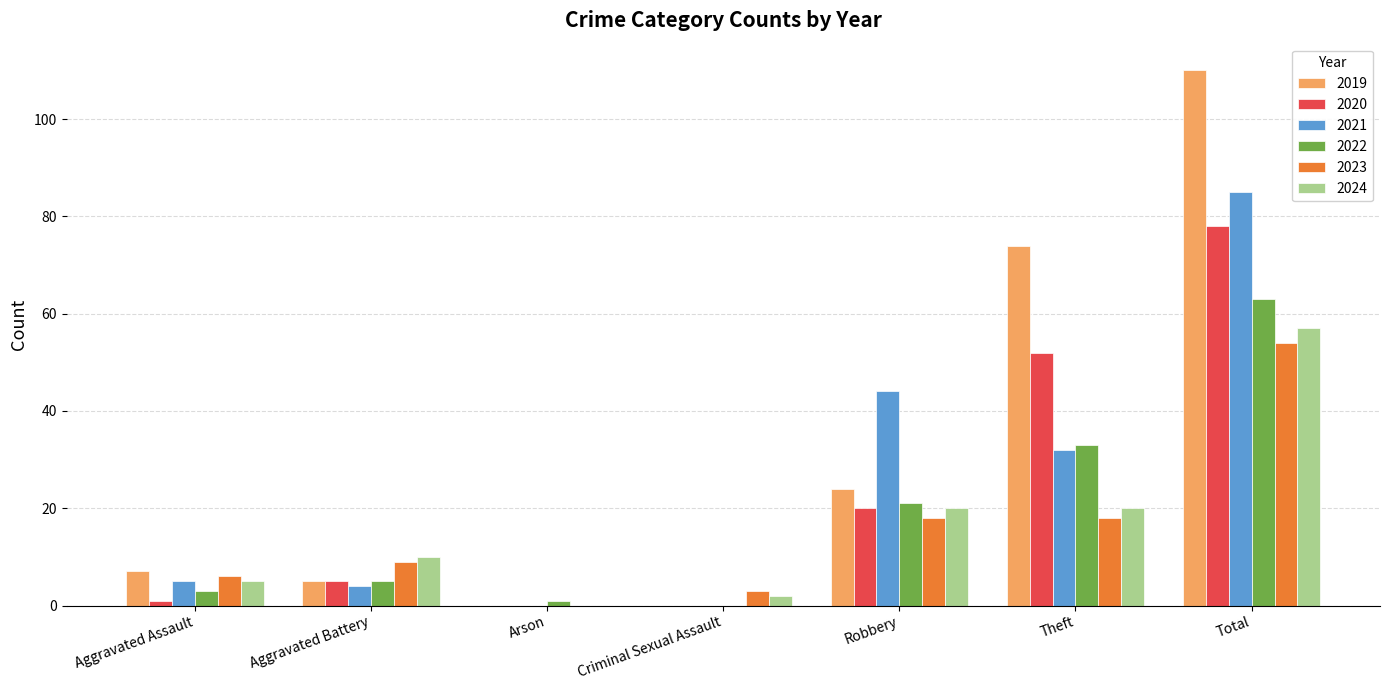

Is it true that 2021 equals 1 at Aggravated Assault?

False